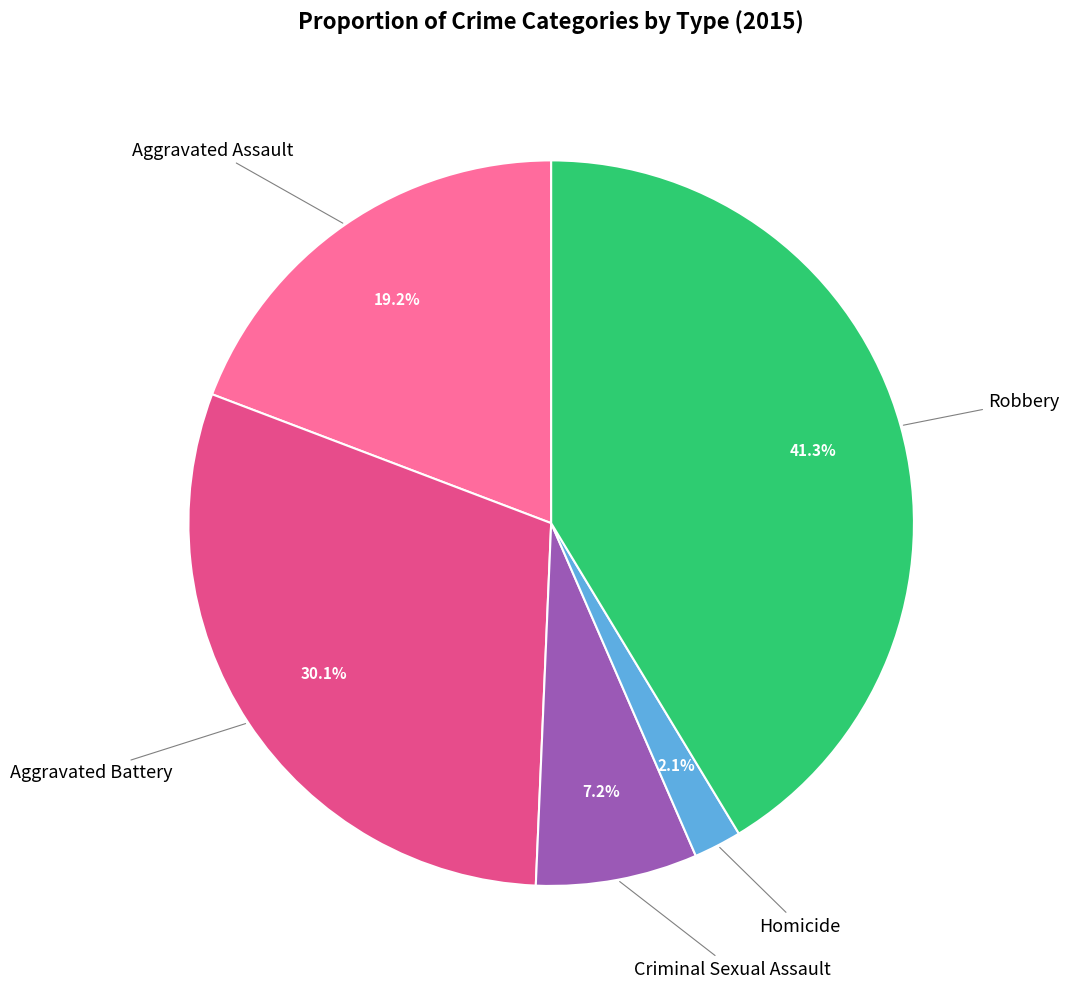

Is there any slice that represents more than half of the pie?

No